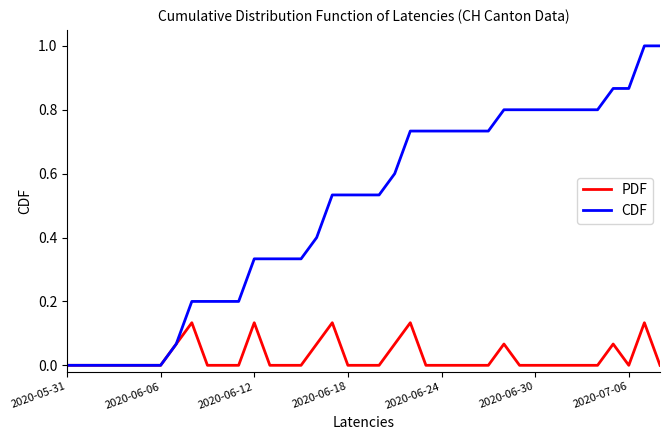

What is the difference between the maximum and second lowest values in the CDF series?

1.0